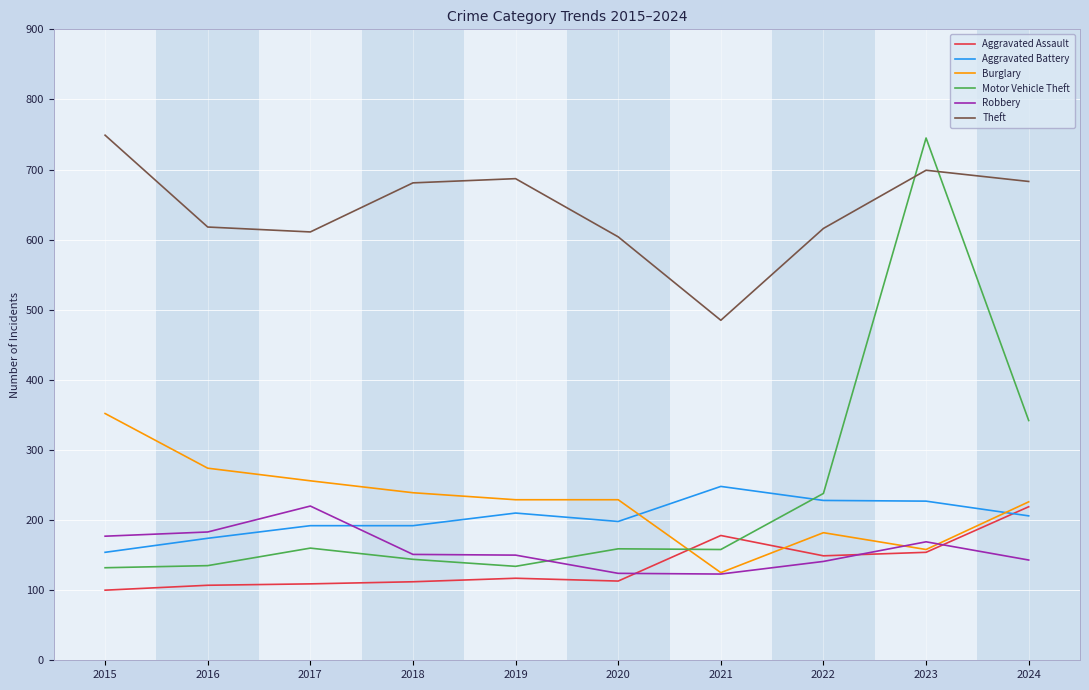

What is the minimum value for Robbery?

123